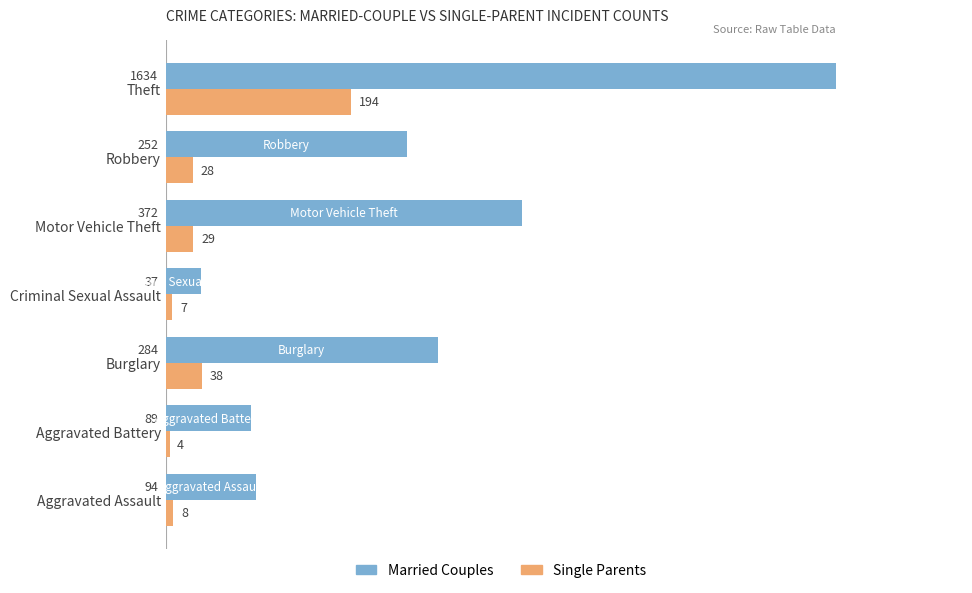

What is the maximum value for Married Couples?

1634